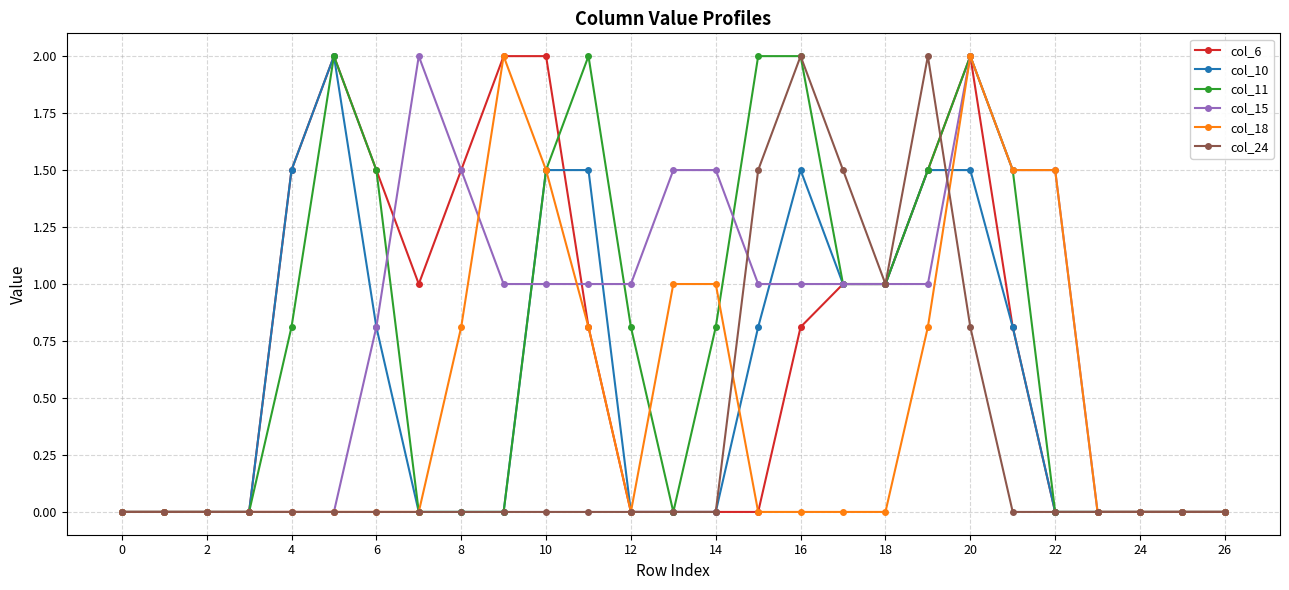

What is the average value of the col_15 series?

0.8